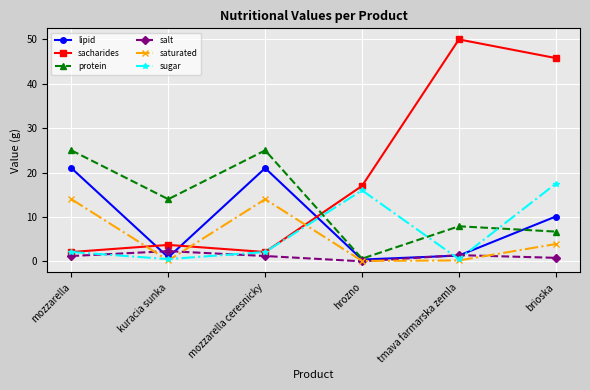

How many times do sugar and saturated cross each other?

3